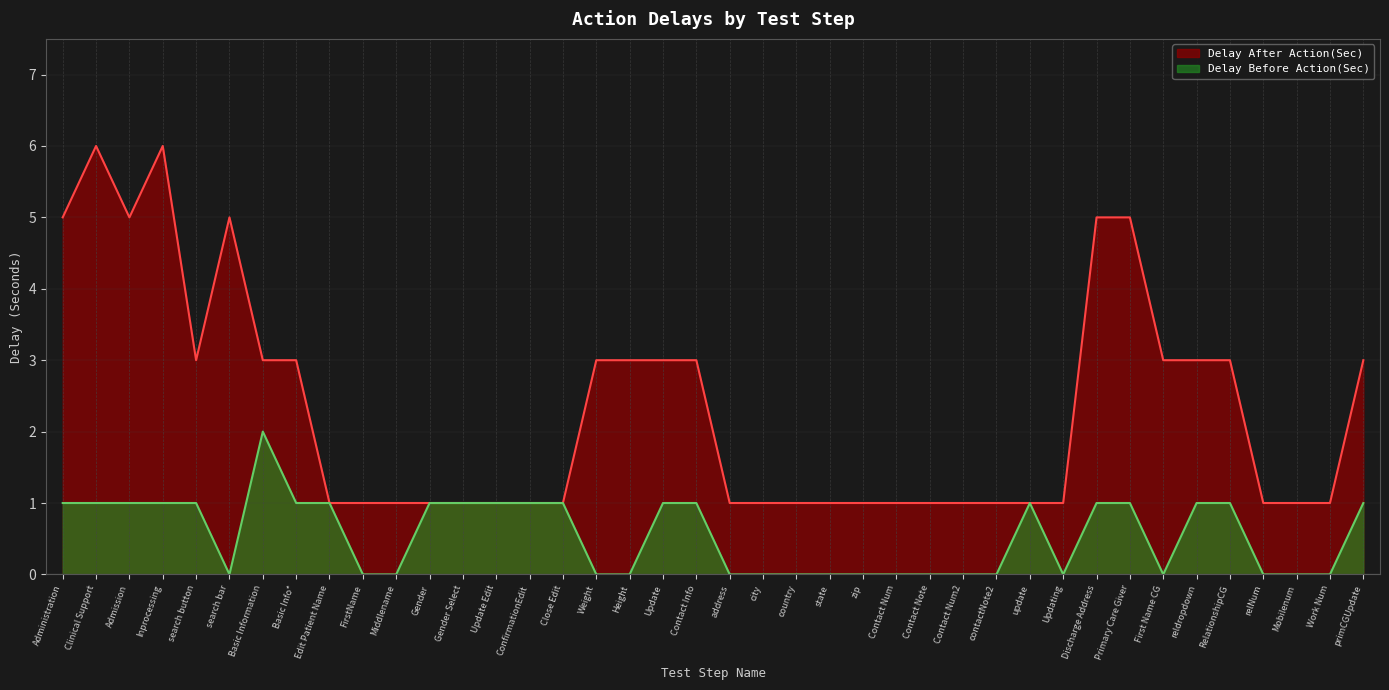

What is the label of the 14th point from the right?

Contact Note